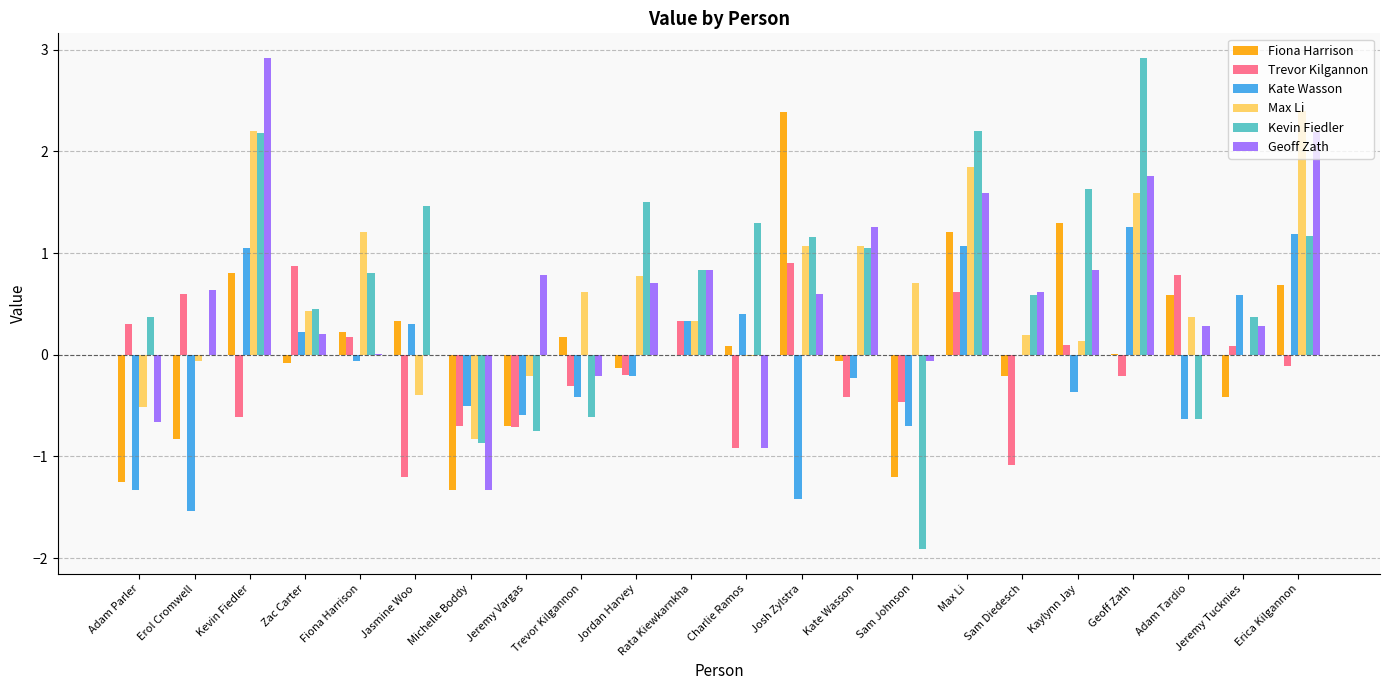

Is the value of Kate Wasson at Erica Kilgannon greater than the value of Geoff Zath at Geoff Zath?

No